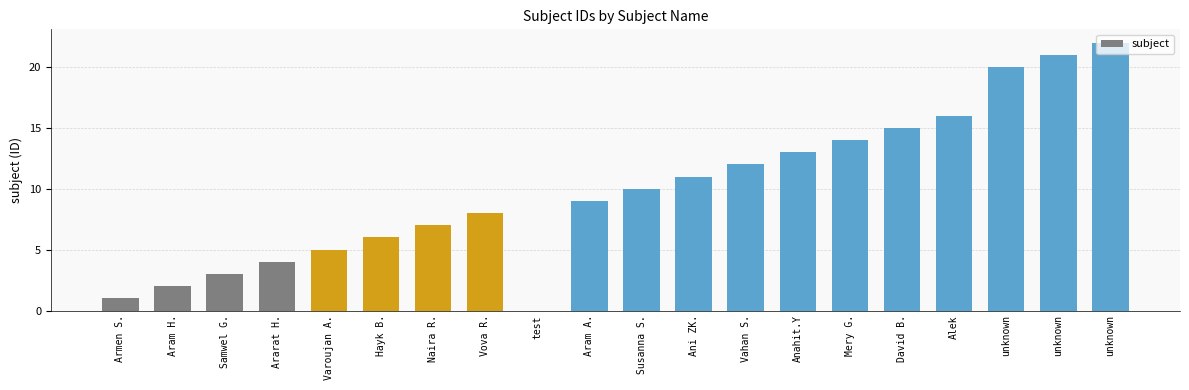

Reading left to right, transcribe all the data shown in this chart.

Armen S.=1	Aram H.=2	Samwel G.=3	Ararat H.=4	Varoujan A.=5	Hayk B.=6	Naira R.=7	Vova R.=8	test=0	Aram A.=9	Susanna S.=10	Ani ZK.=11	Vahan S.=12	Anahit.Y=13	Mery G.=14	David B.=15	Alek=16	unknown=20	unknown=21	unknown=22